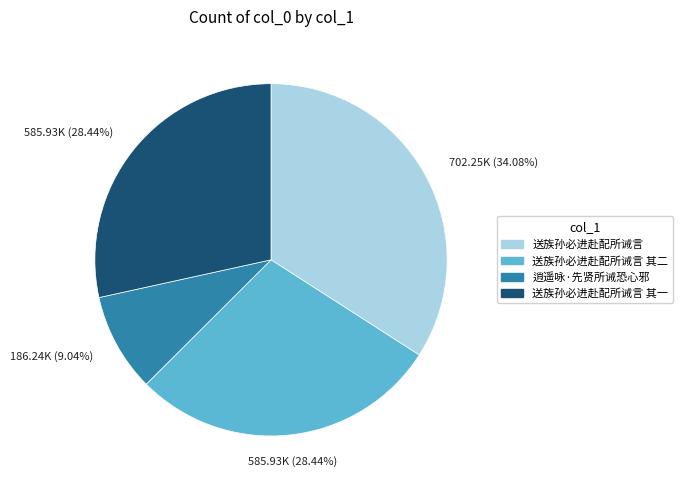

Does 送族孙必进赴配所诫言 其二 account for over 50% of the chart?

No